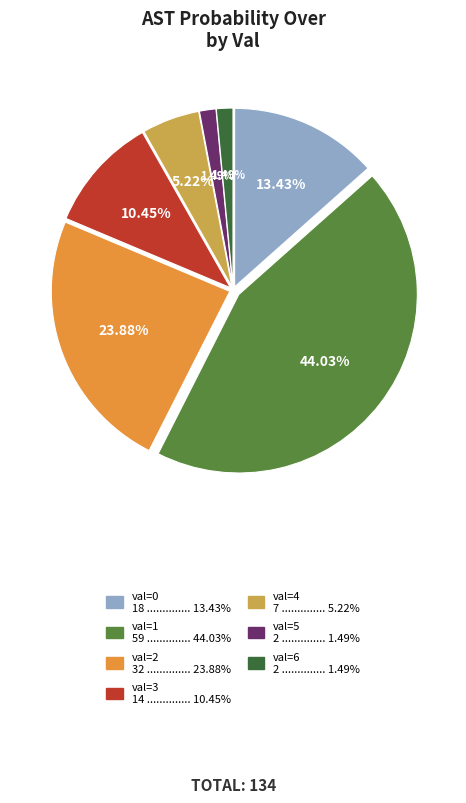

Is there any slice that represents more than half of the pie?

No